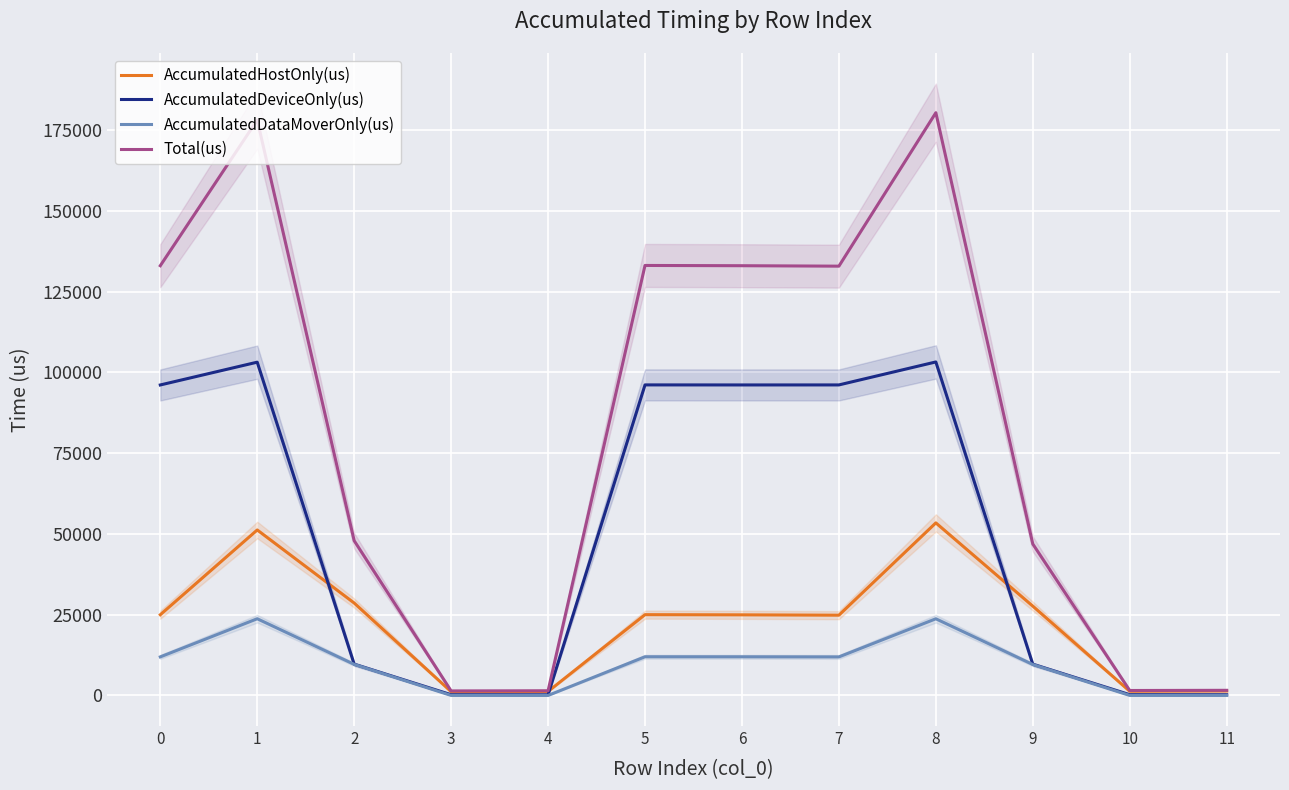

True or false: AccumulatedDeviceOnly(us) has a value of 96138.2 at 6.

True